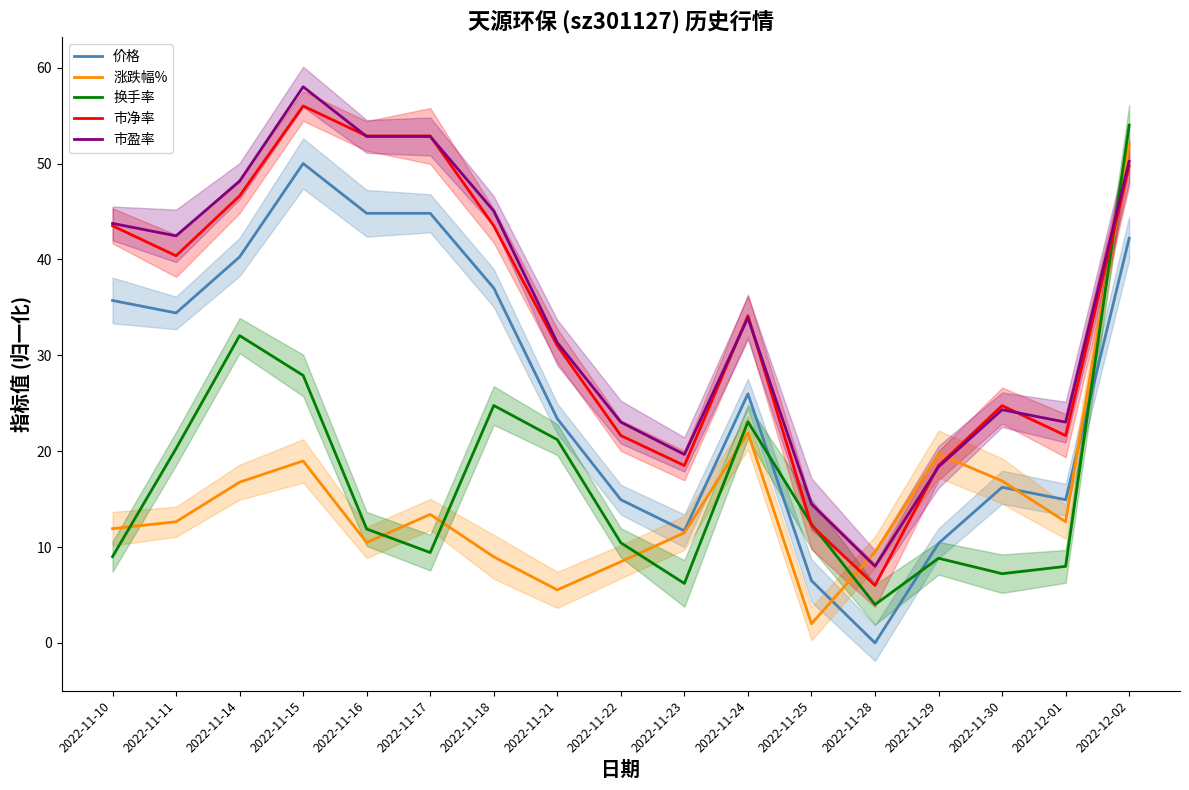

What position from the left is 2022-11-10?

1